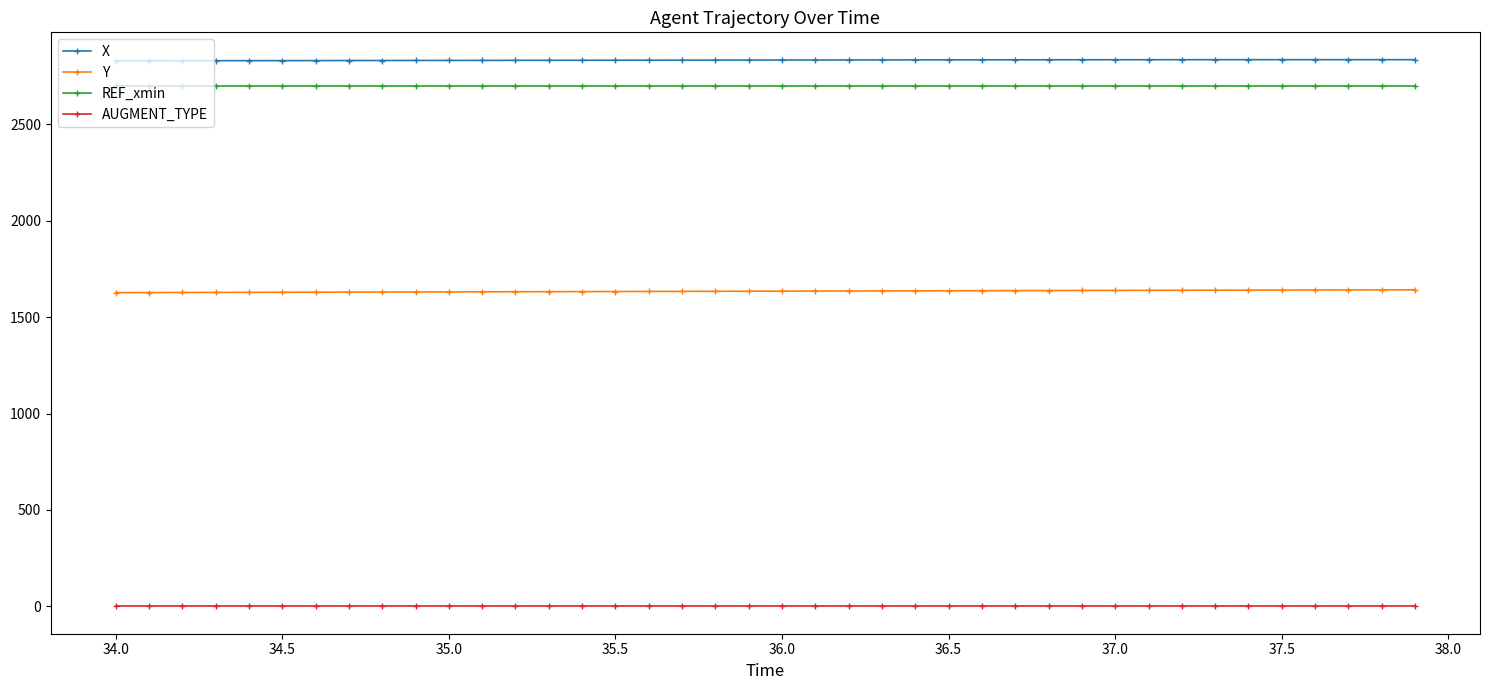

What is the sum of all X values?

113337.0